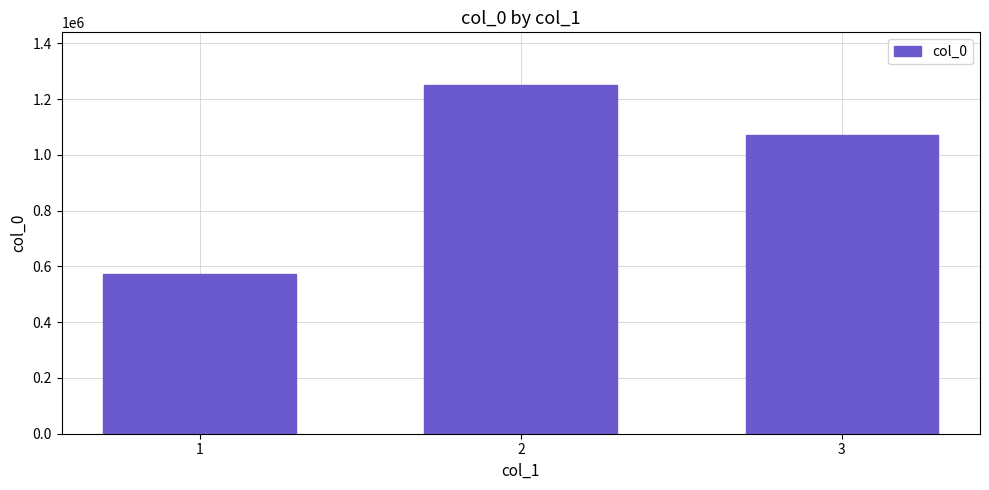

List the labels in order of value, largest first.

2, 3, 1